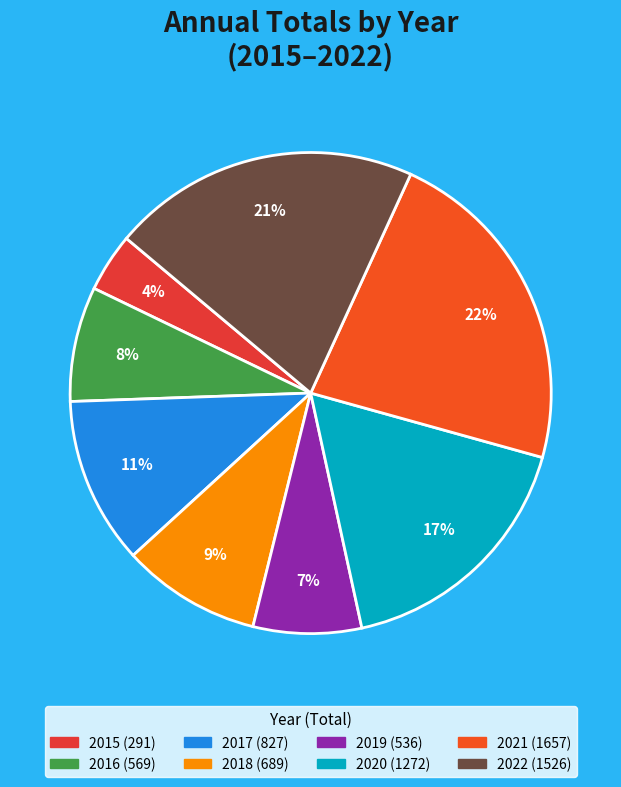

How many slices are in this pie chart?

8